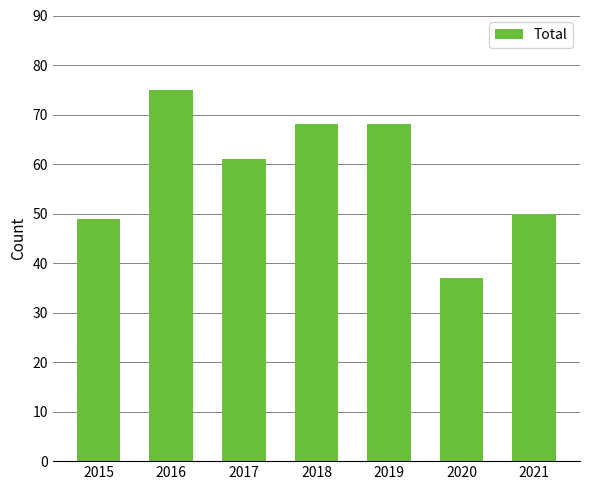

The chart shows a value of 84 at 2017. True or false?

False